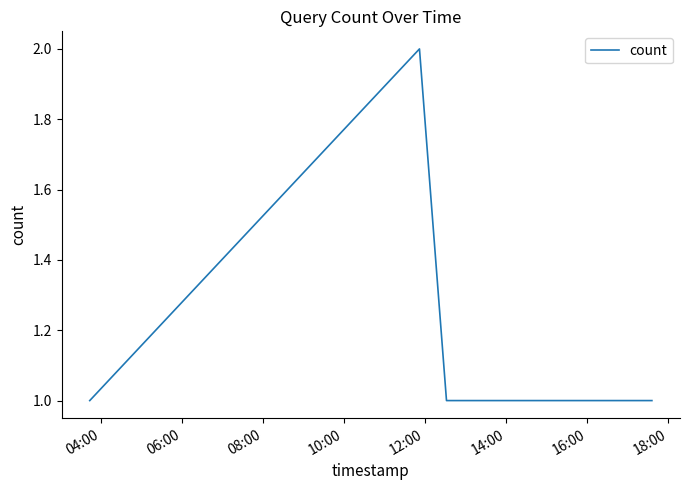

True or false: the data has more than 0 interior local peaks.

True